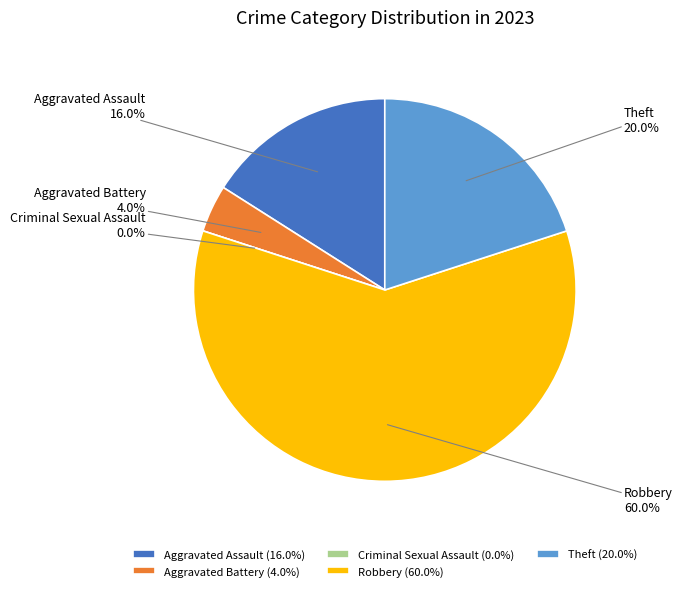

To the nearest percent, what is the difference between the largest and smallest slice percentages?

60%